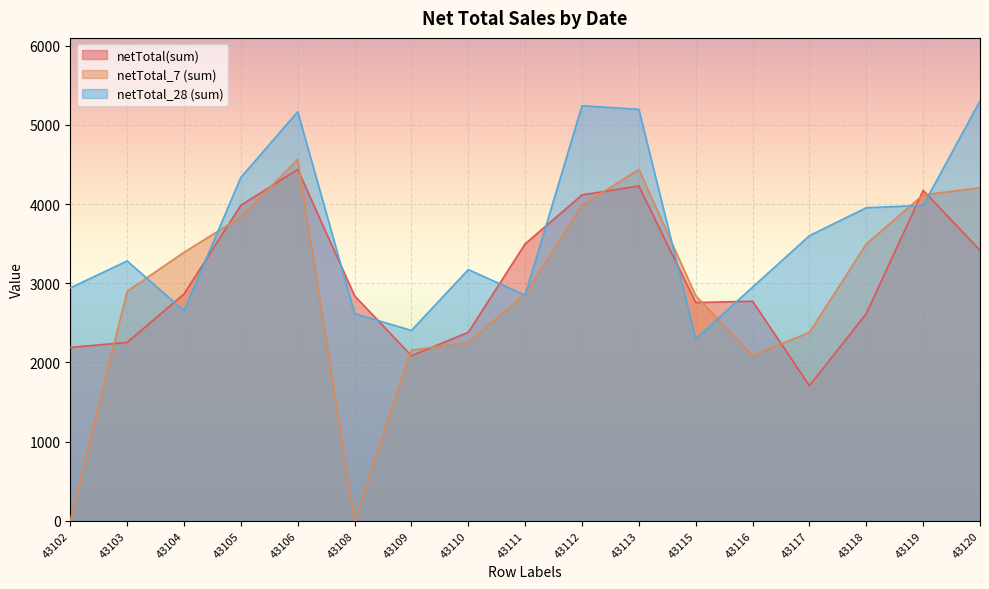

Rank the categories by netTotal(sum) value from highest to lowest.

43106, 43113, 43119, 43112, 43105, 43111, 43120, 43104, 43108, 43116, 43115, 43118, 43110, 43103, 43102, 43109, 43117